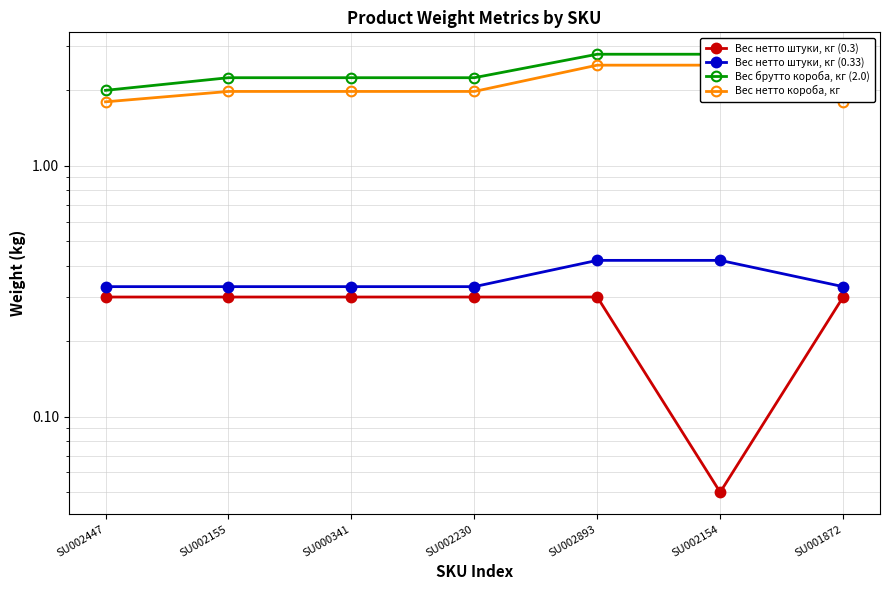

Reading left to right, list all the values displayed in this chart.

Вес нетто штуки, кг (0.3): 0.3	0.3	0.3	0.3	0.3	0.1	0.3
Вес нетто штуки, кг (0.33): 0.3	0.3	0.3	0.3	0.4	0.4	0.3
Вес брутто короба, кг (2.0): 2.0	2.2	2.2	2.2	2.8	2.8	2.1
Вес нетто короба, кг: 1.8	2.0	2.0	2.0	2.5	2.5	1.8